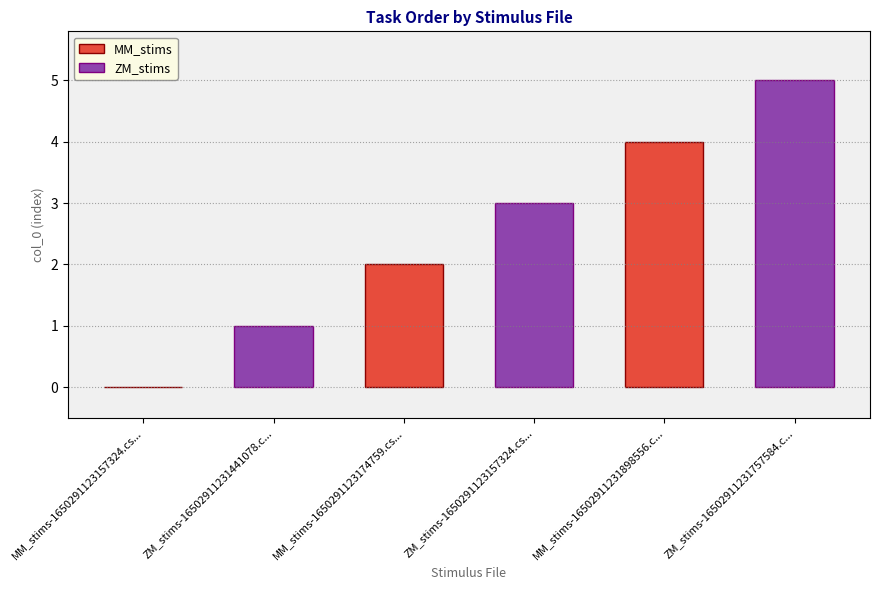

Are the bars grouped side by side (vs. stacked)?

Yes